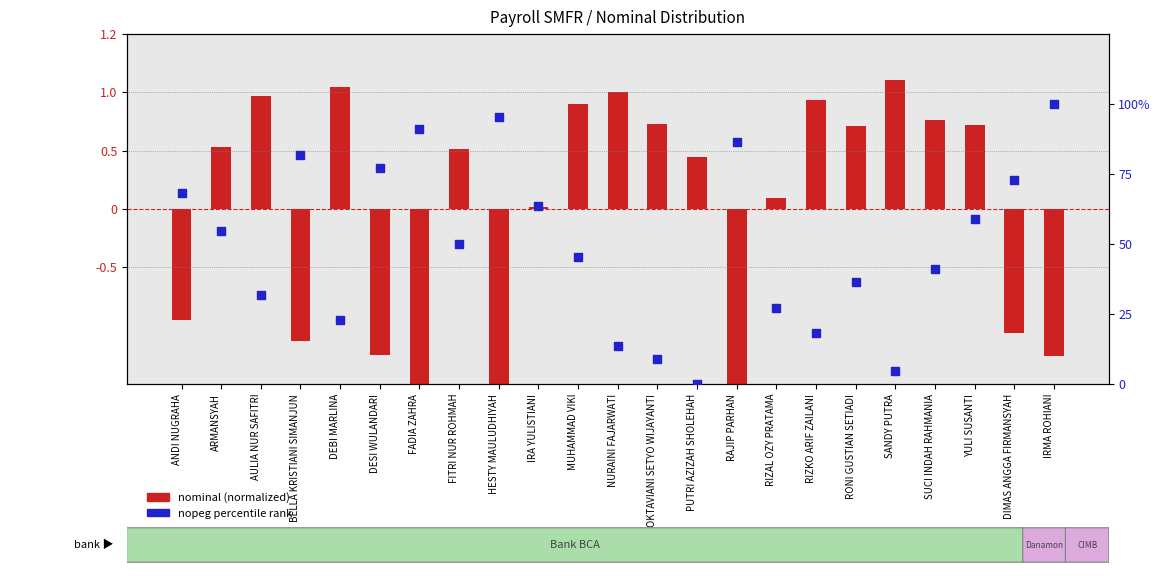

Which series reaches the minimum Y coordinate?

nominal (normalized)